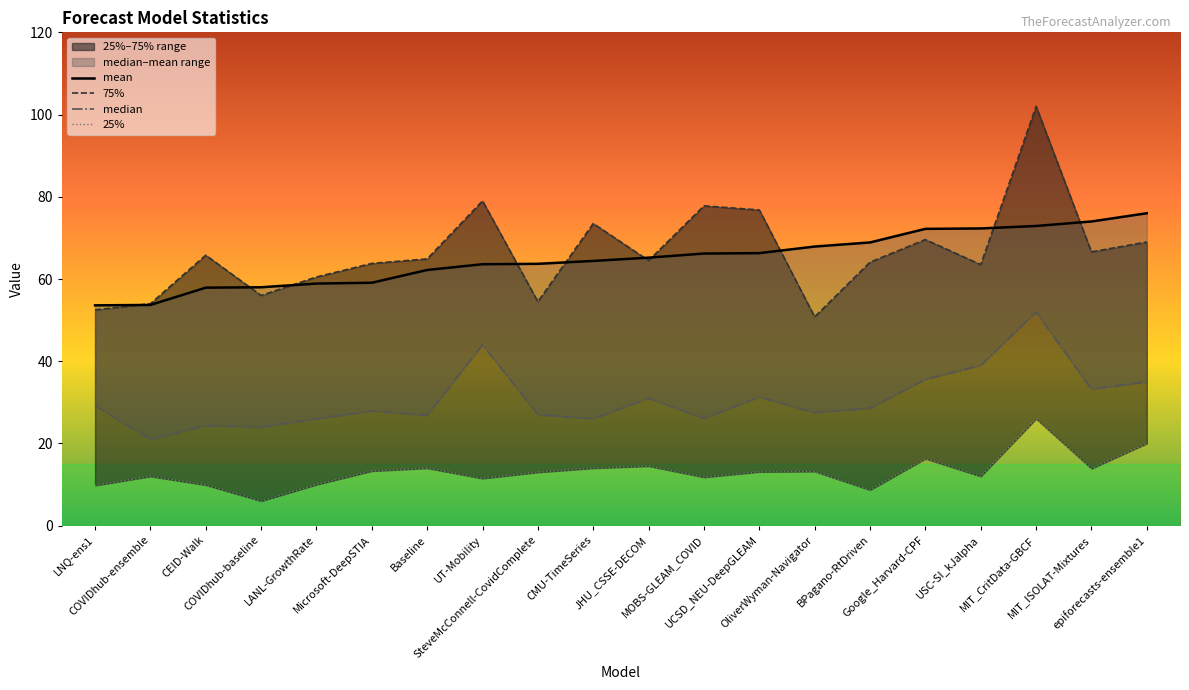

What is the total value across all series at Microsoft-DeepSTIA?

164.1